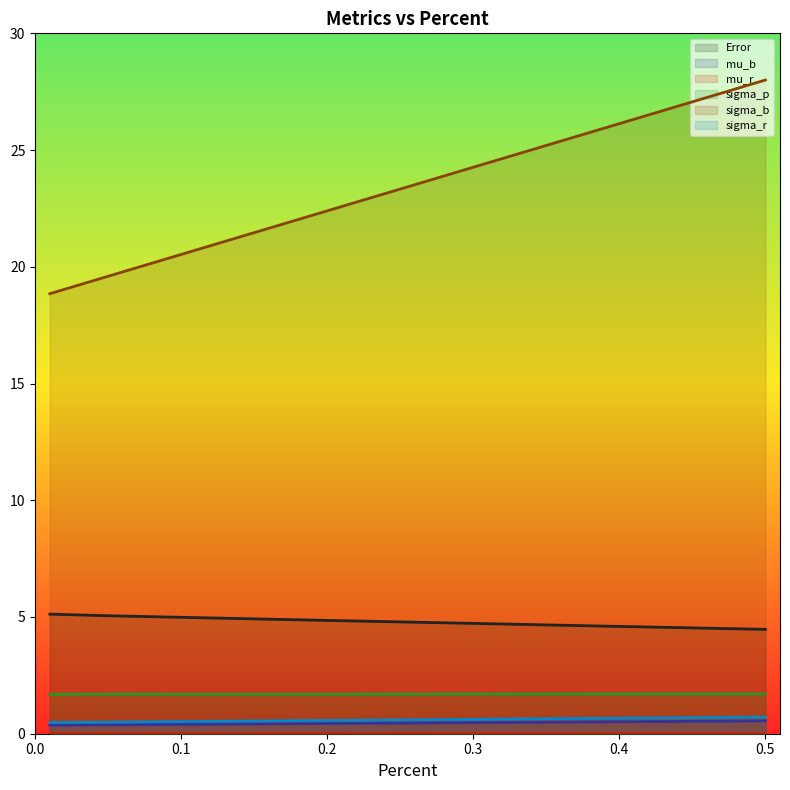

How many categories are shown in the chart?

7